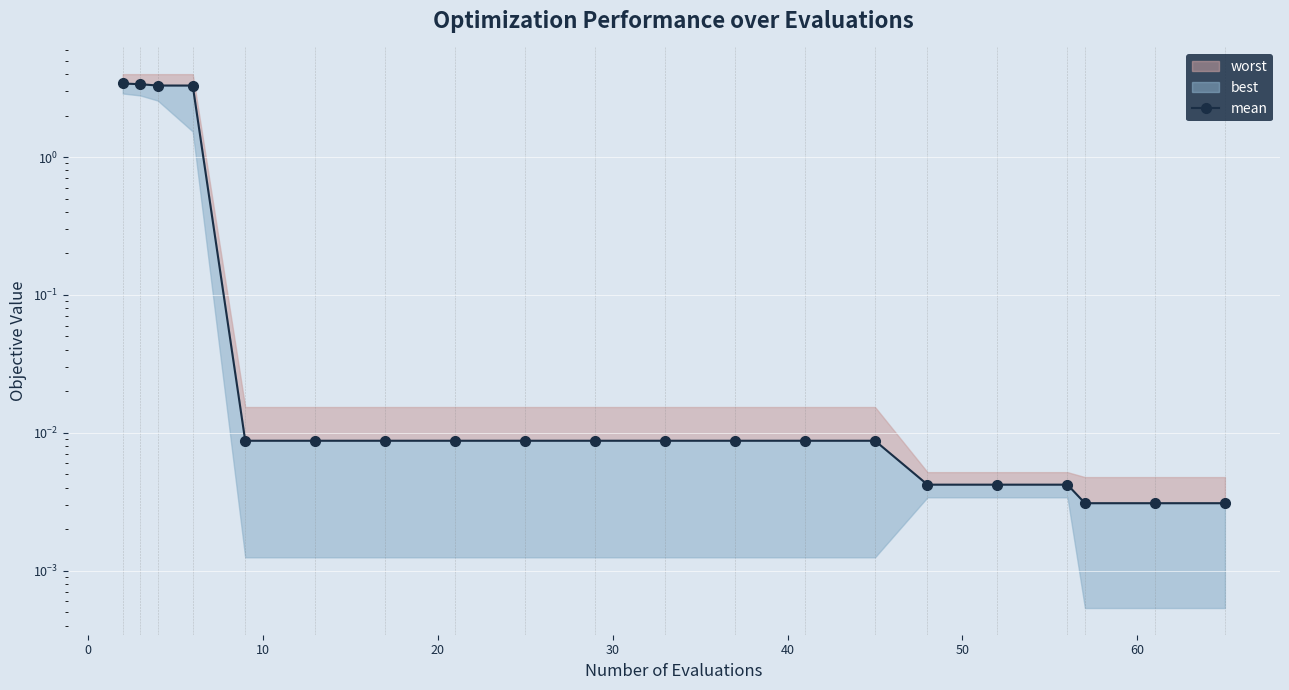

Reading left to right, extract all data points from this chart.

3.4	3.4	3.3	3.3	0.0	0.0	0.0	0.0	0.0	0.0	0.0	0.0	0.0	0.0	0.0	0.0	0.0	0.0	0.0	0.0